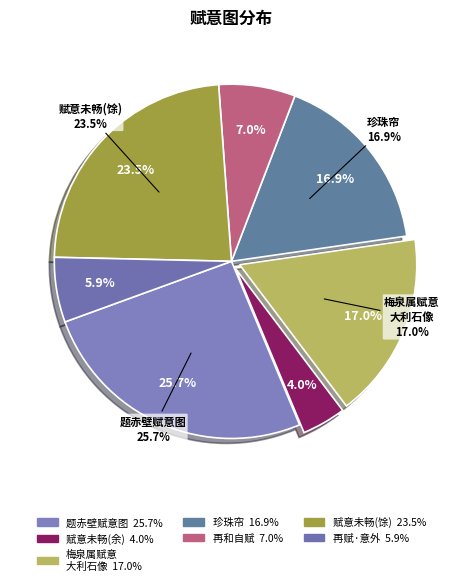

Combined, do 梅泉属赋意大利石像 and 再赋·意外欢娱意外愁 account for over 50%?

No